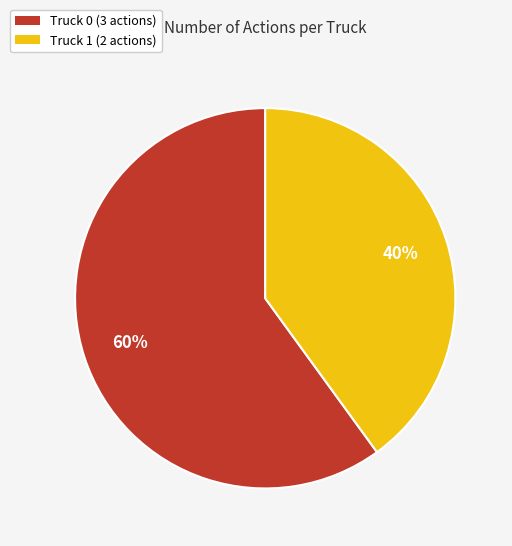

To the nearest percent, what is the combined percentage of Truck 0 and Truck 1?

100%